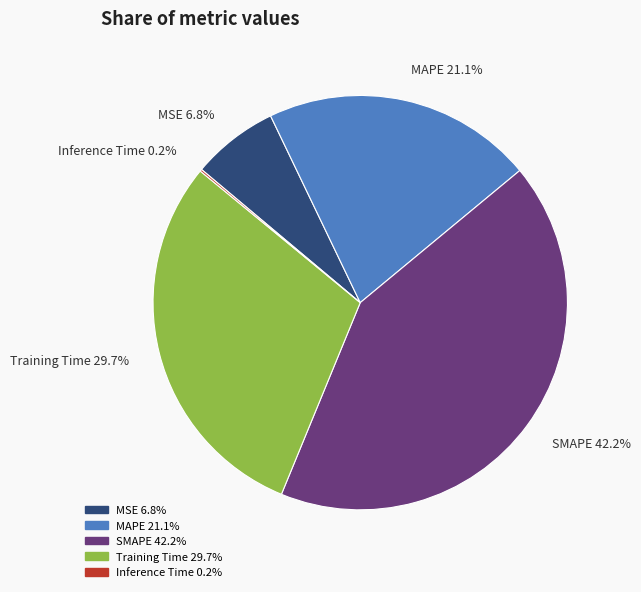

Is there any slice that represents more than half of the pie?

No